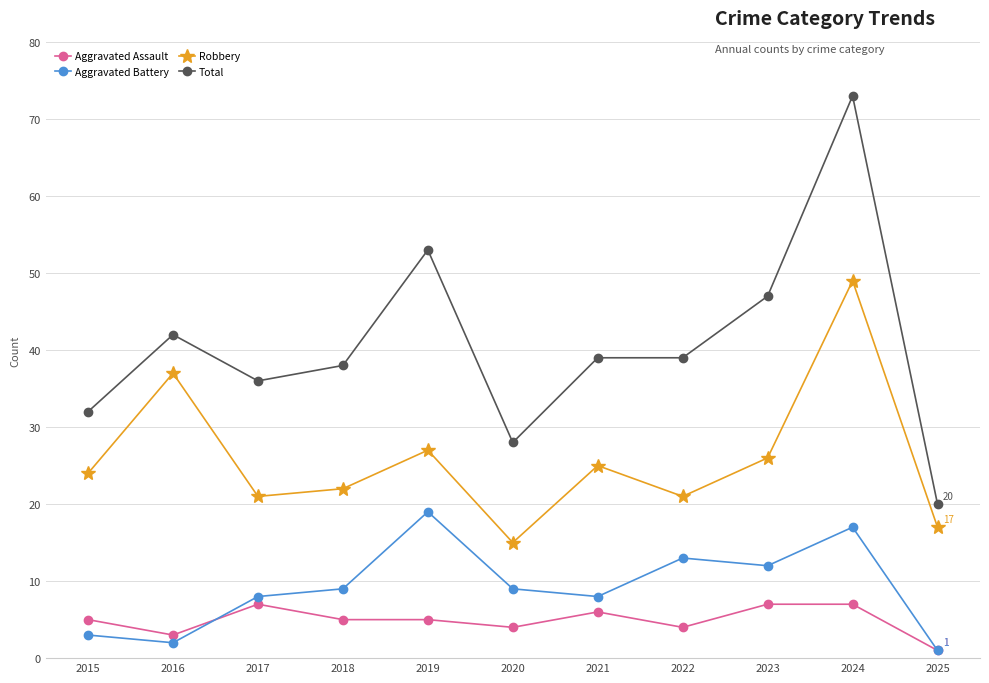

Which series has the largest range (max minus min)?

Total